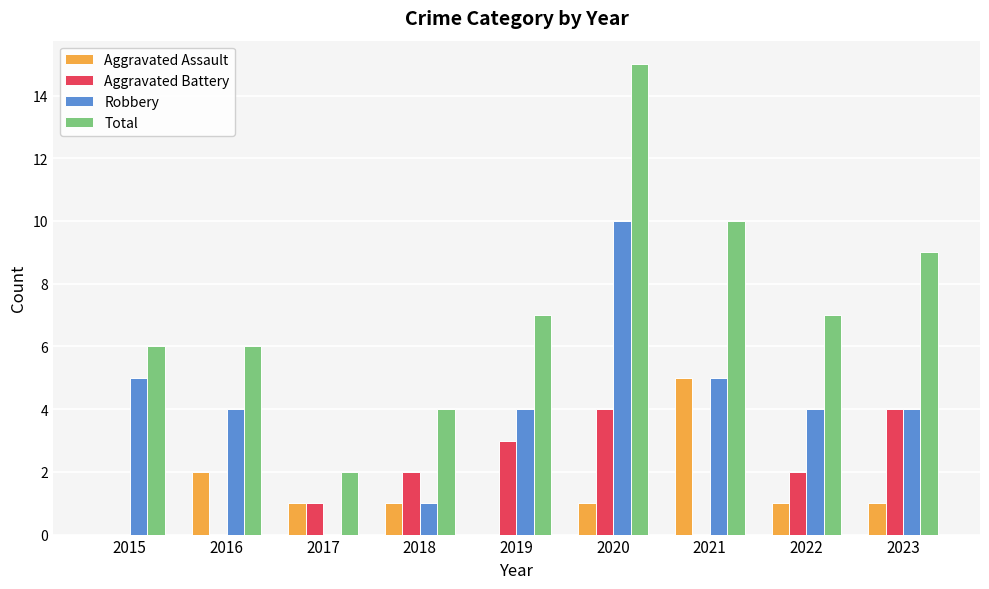

How many categories are shown in the chart?

9